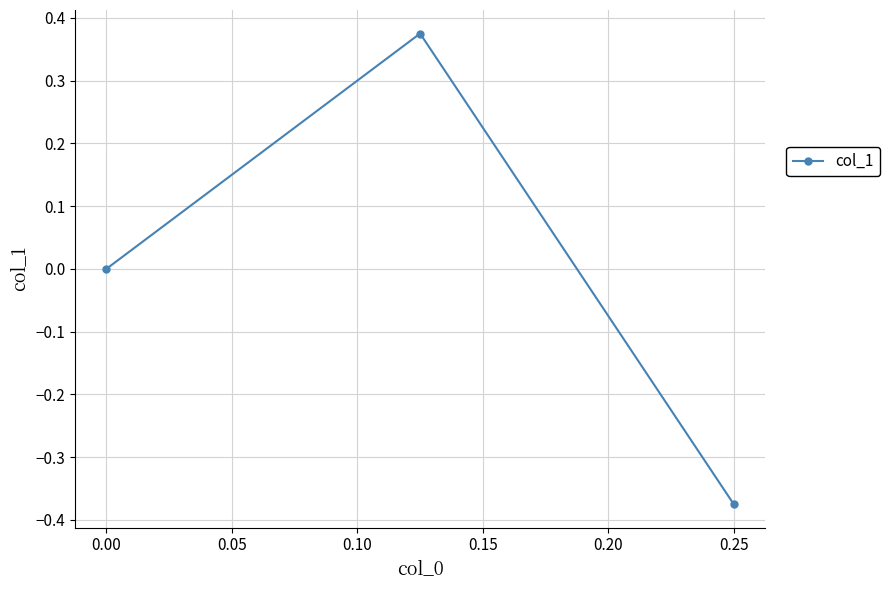

What is the difference between the maximum and minimum values?

0.8